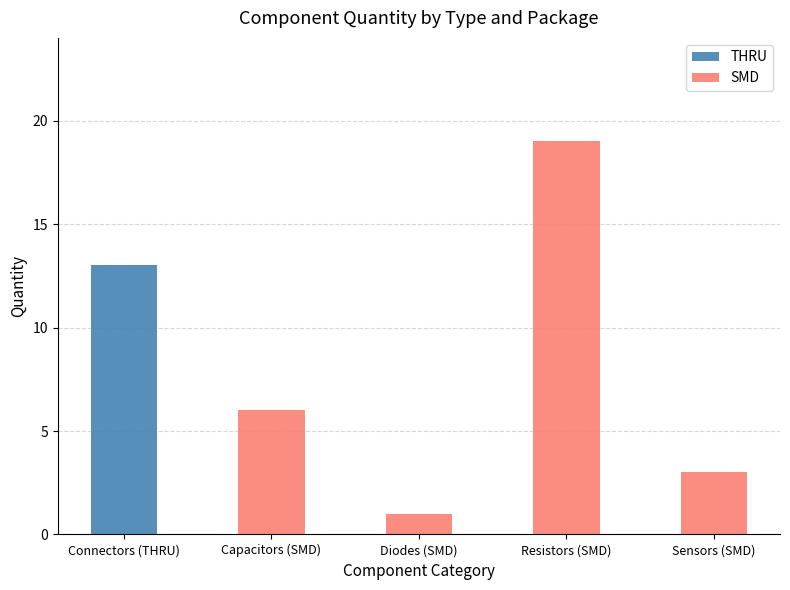

Is it true that THRU equals 4 at Connectors (THRU)?

False